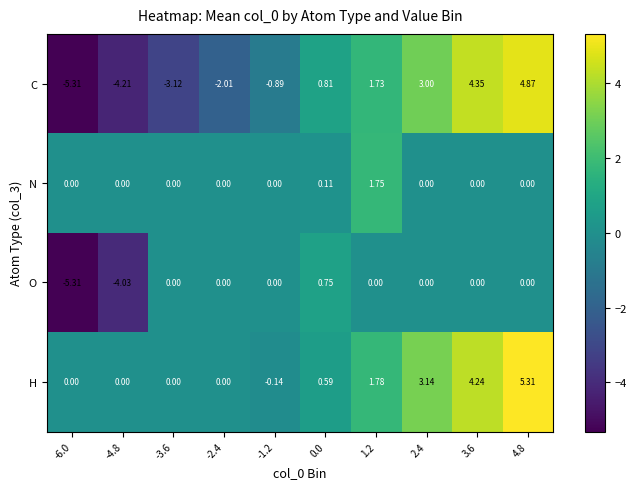

What is the greatest value displayed?

5.3